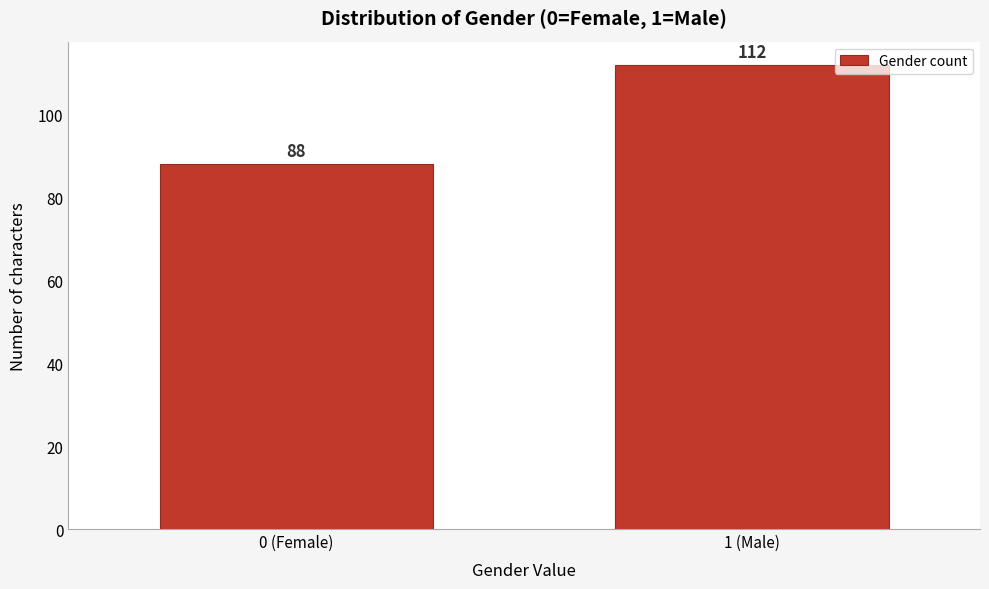

Reading right to left, transcribe all the data shown in this chart.

112	88